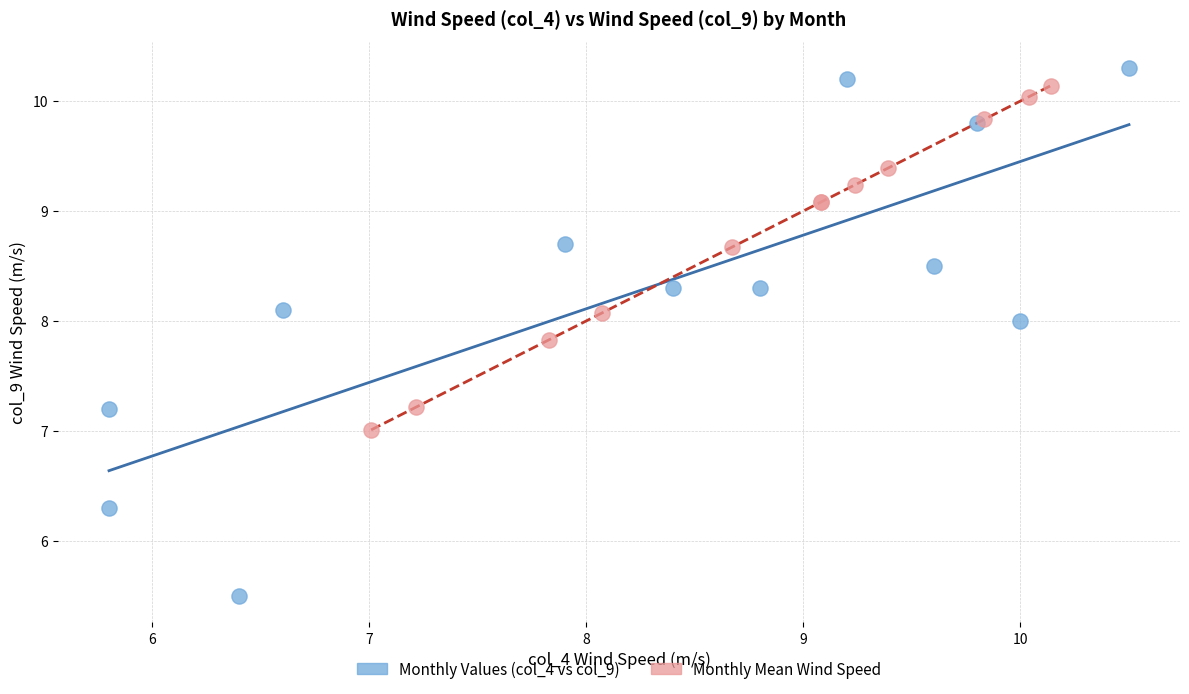

Which series has the largest Y range (max minus min)?

Monthly Values (col_4 vs col_9)